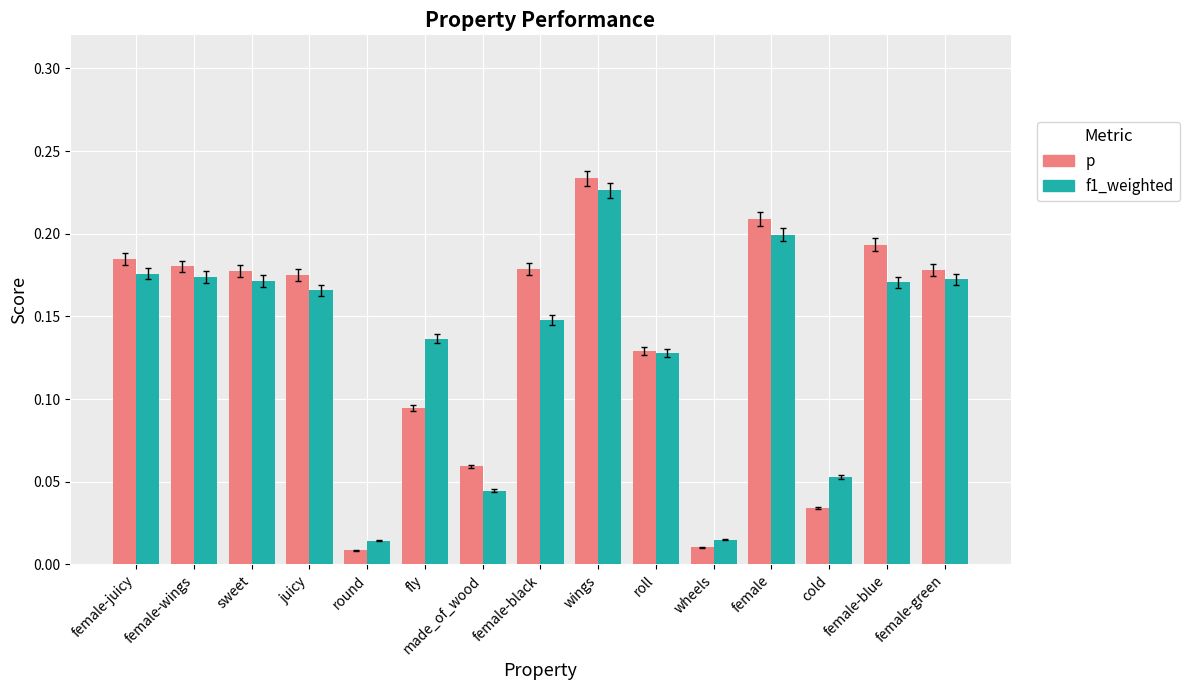

Which category has the highest value in the p series?

wings